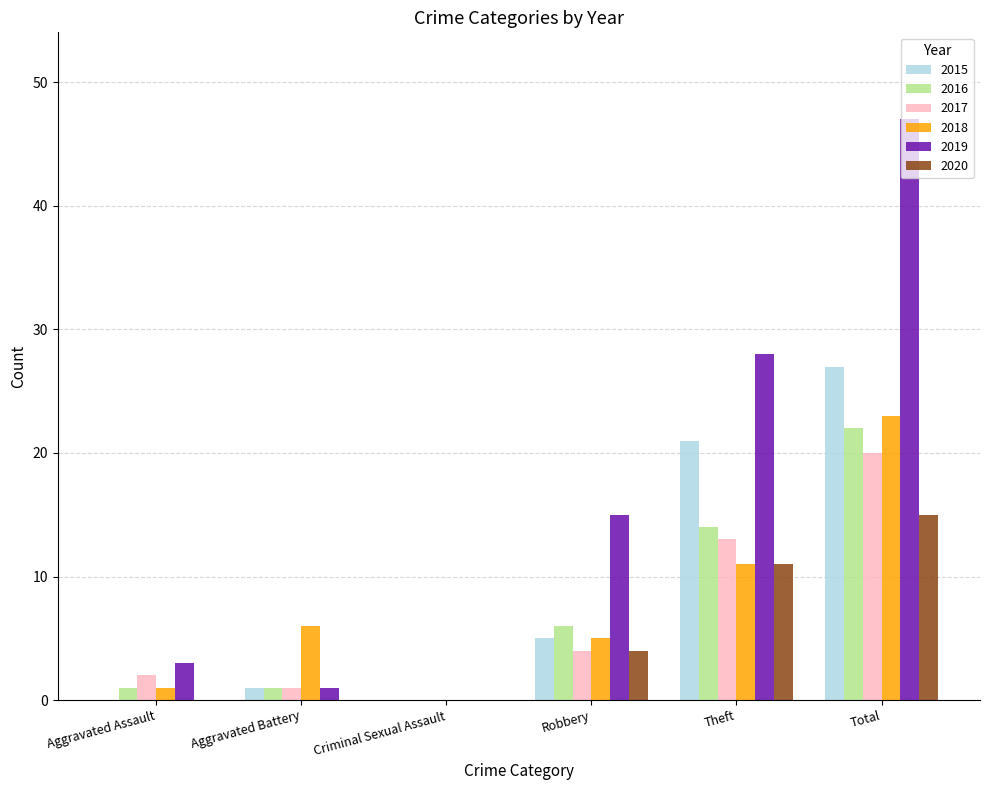

What are all the series names shown in the legend?

2015, 2016, 2017, 2018, 2019, 2020